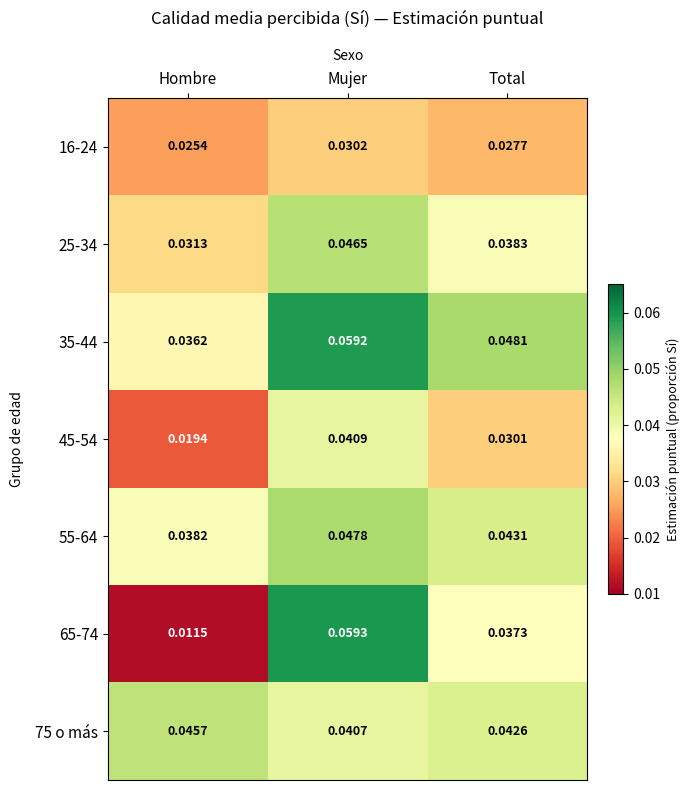

How many data points does each series have?

3